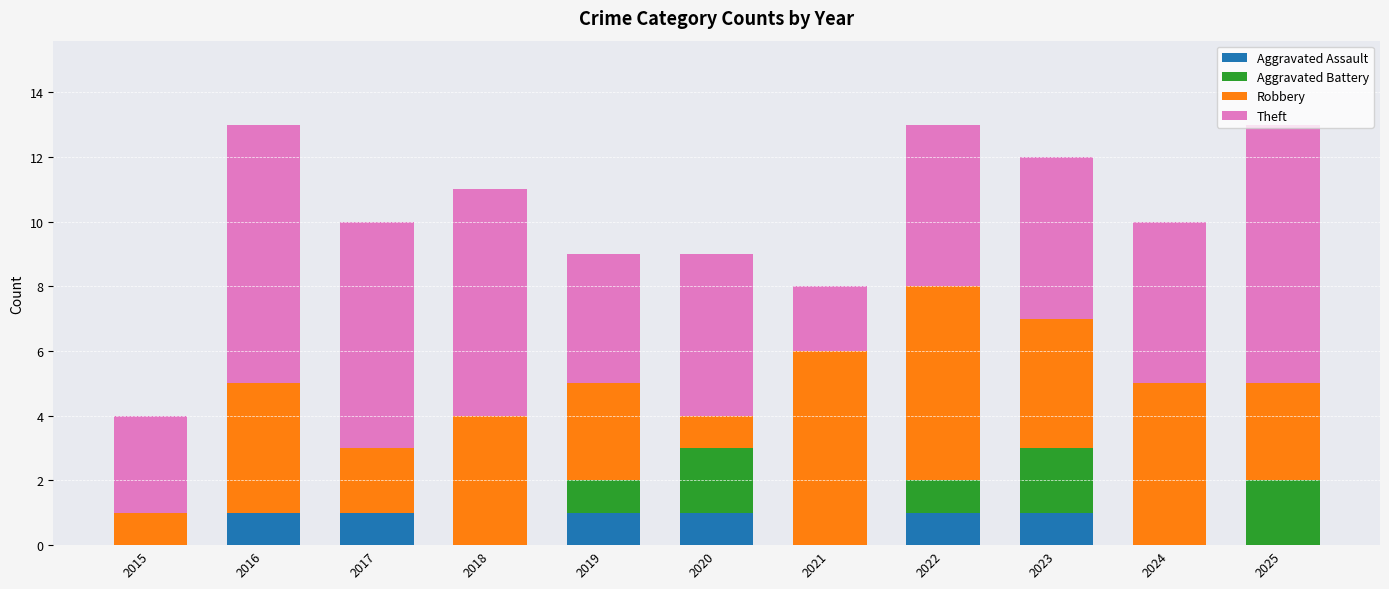

What is the total value across all series at 2021?

8